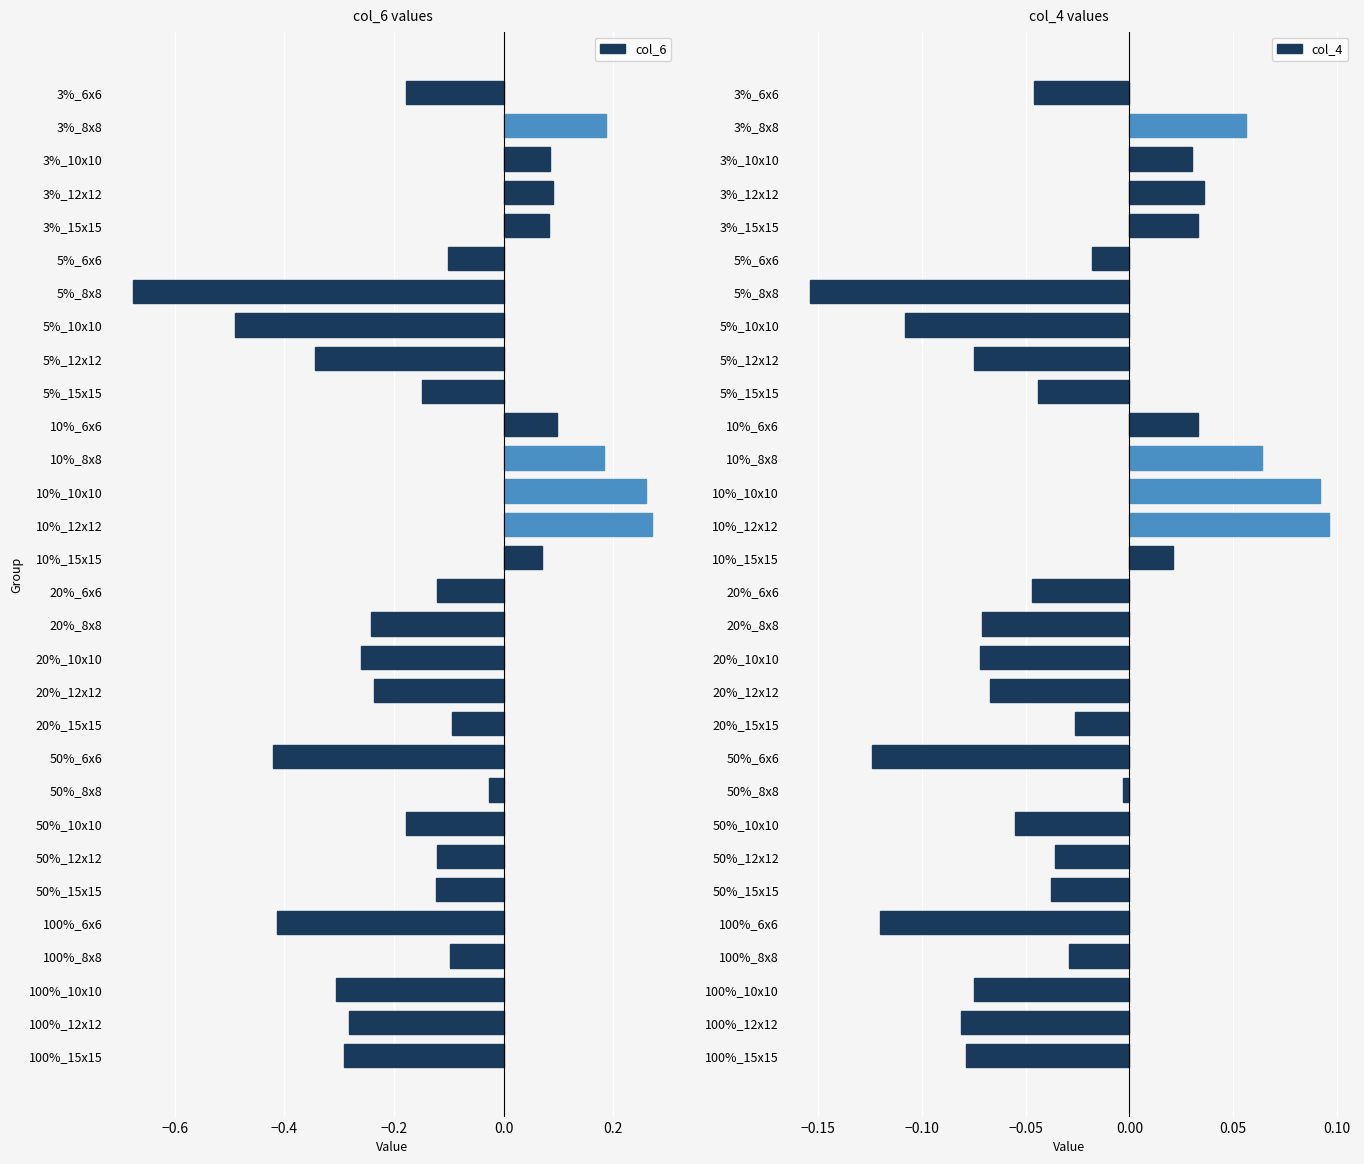

How many groups of bars are there?

30